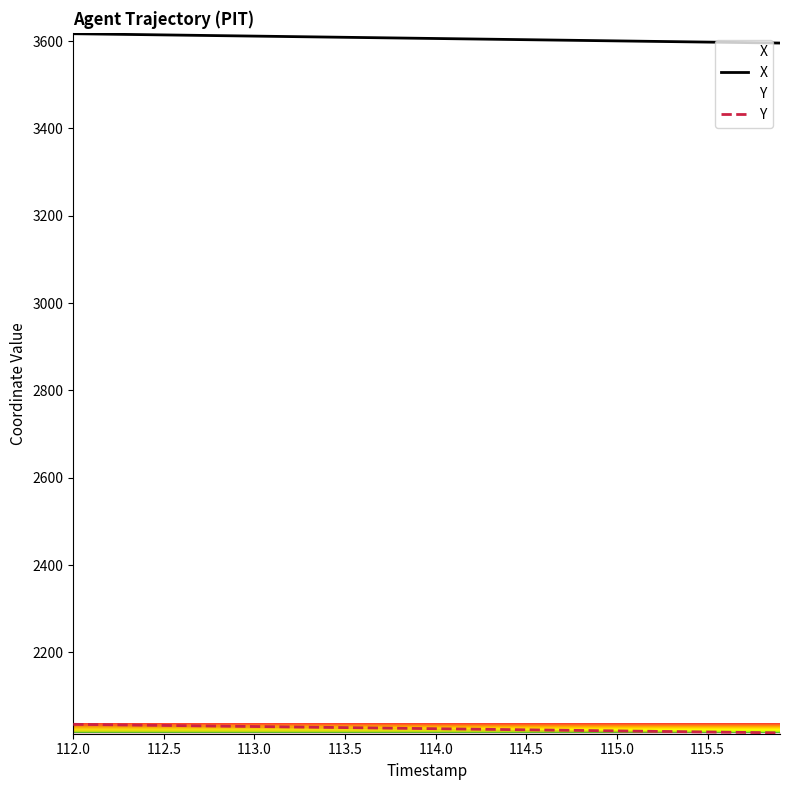

Rank the series at 112.6 from highest to lowest value.

X, Y